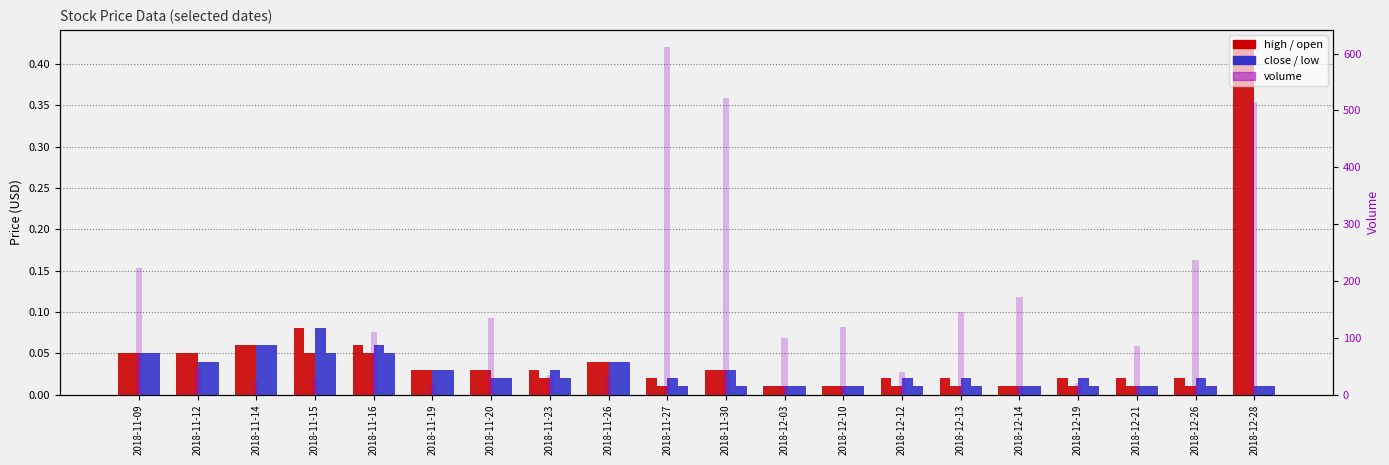

What is the label of the 15th bar from the right?

2018-11-19